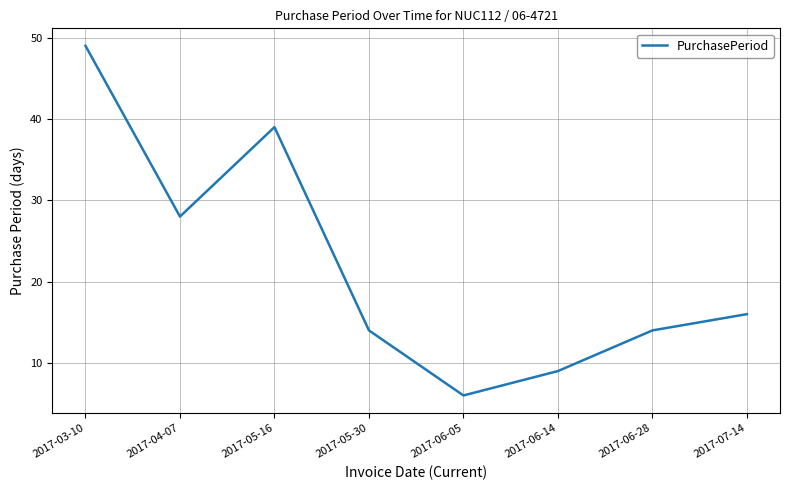

What is the sum of all values?

175